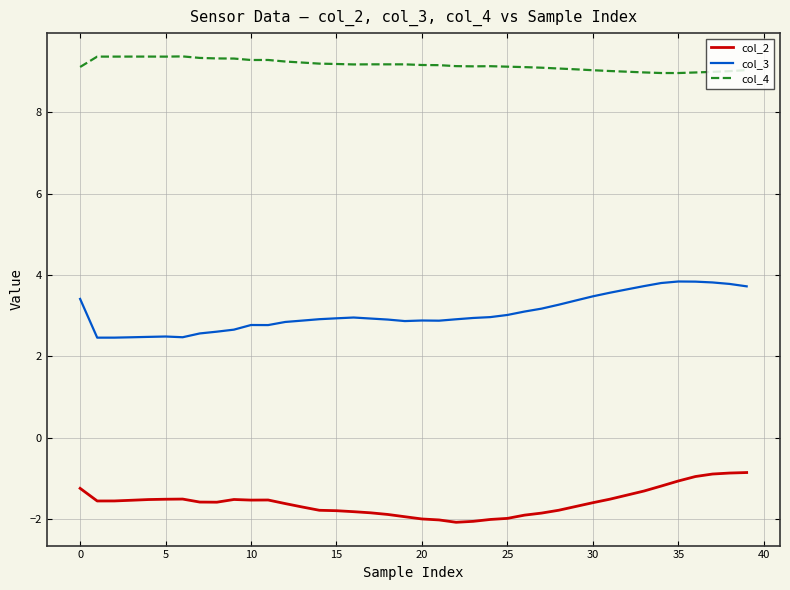

True or false: col_4 and col_2 intersect in this chart.

False